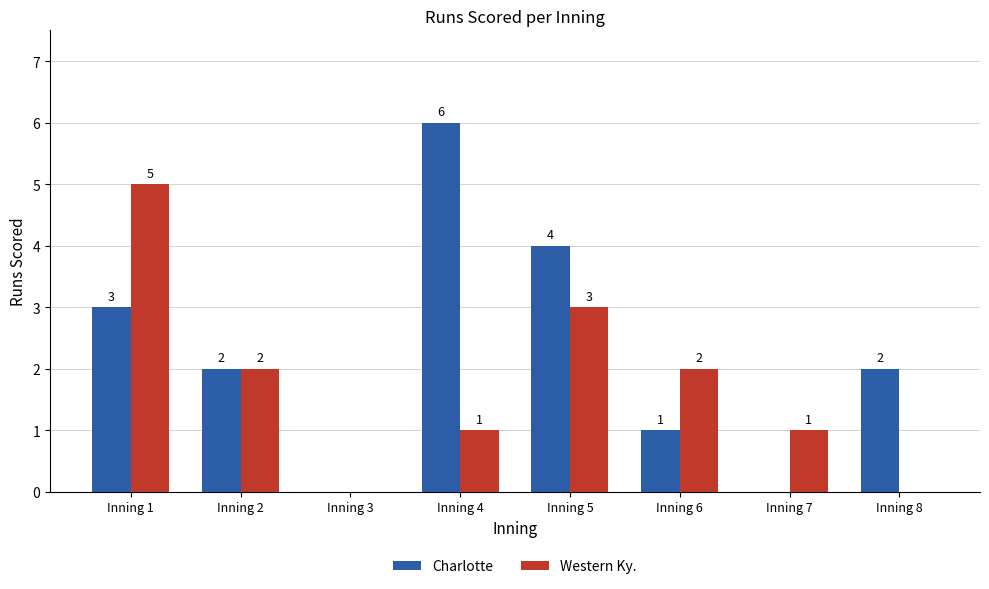

The Western Ky. series shows -2 at Inning 3. True or false?

False